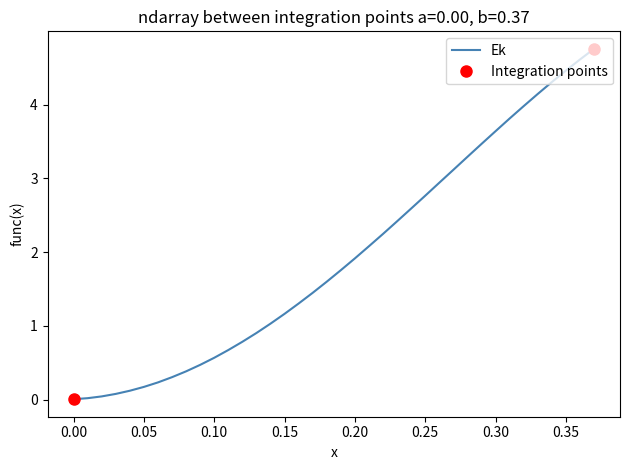

What is the highest value of the Ek series?

4.8